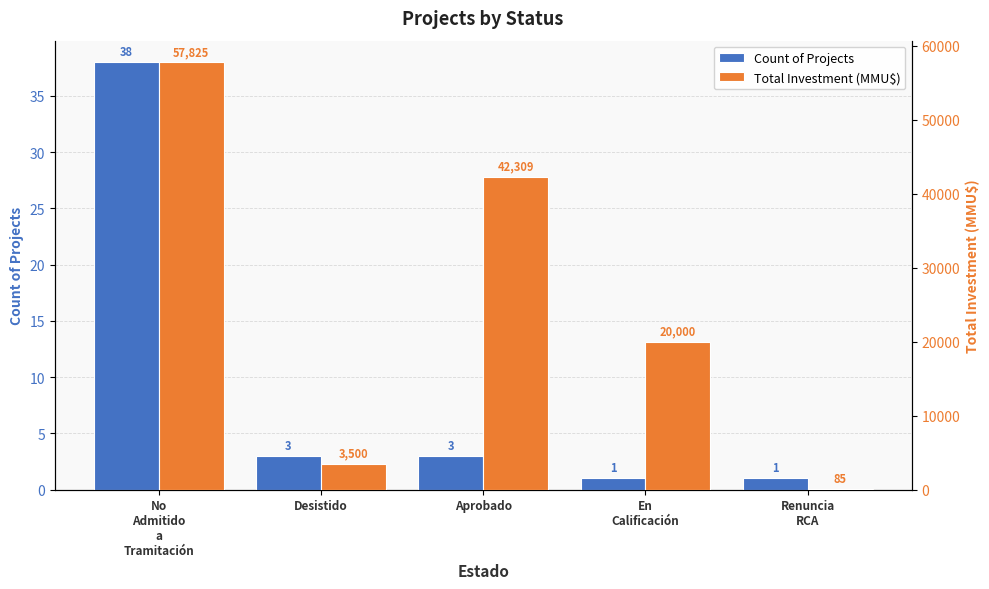

What is the smallest value displayed?

1